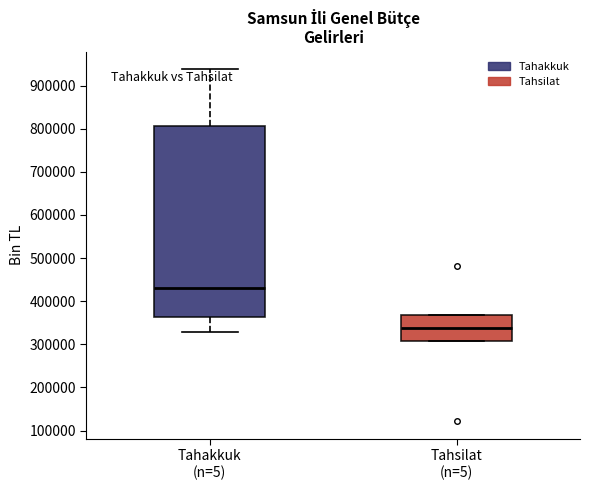

Which box's median line is the lowest?

Tahsilat (n=5)